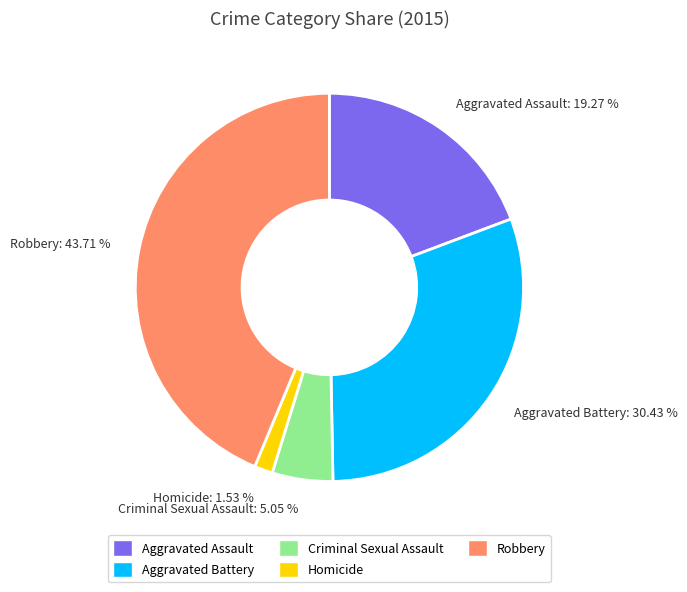

Count the number of slices in the pie.

5